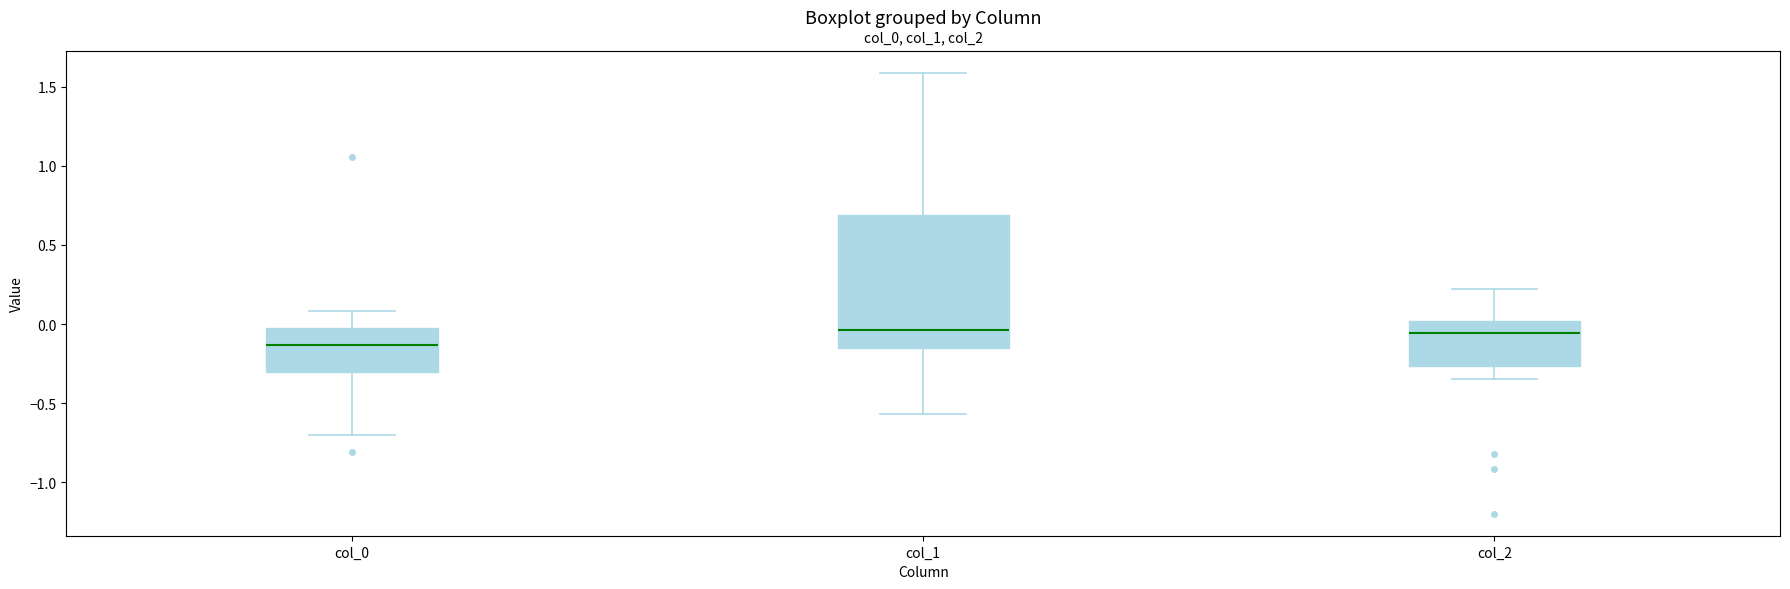

Reading left to right, transcribe this box plot: for each box, give where its median line is, the range the box spans, and where its two whiskers end, as read against the y-axis. The values are not printed on the chart, so give them approximately, as read against the axis.

col_0: median -0.15, box -0.30 to 0.00, whiskers -0.70 to 0.10
col_1: median -0.05, box -0.15 to 0.70, whiskers -0.55 to 1.60
col_2: median -0.05, box -0.25 to 0.00, whiskers -0.35 to 0.20